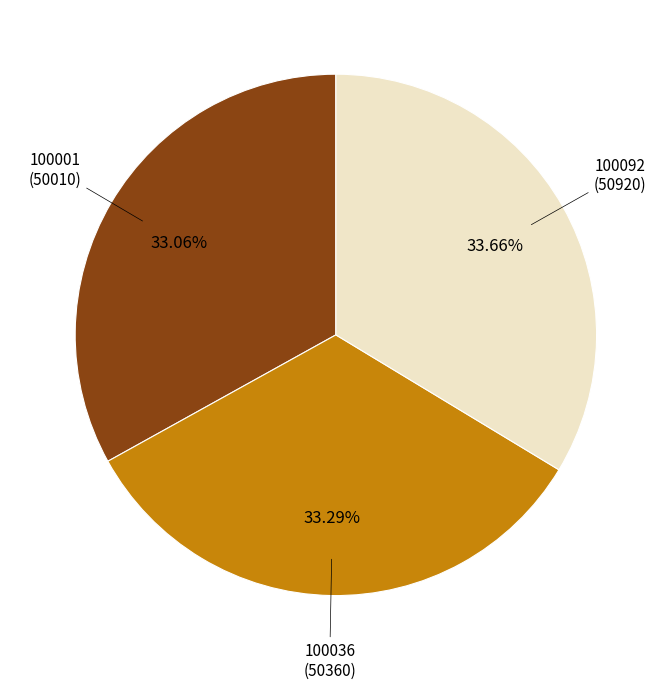

Is there any slice that represents more than half of the pie?

No